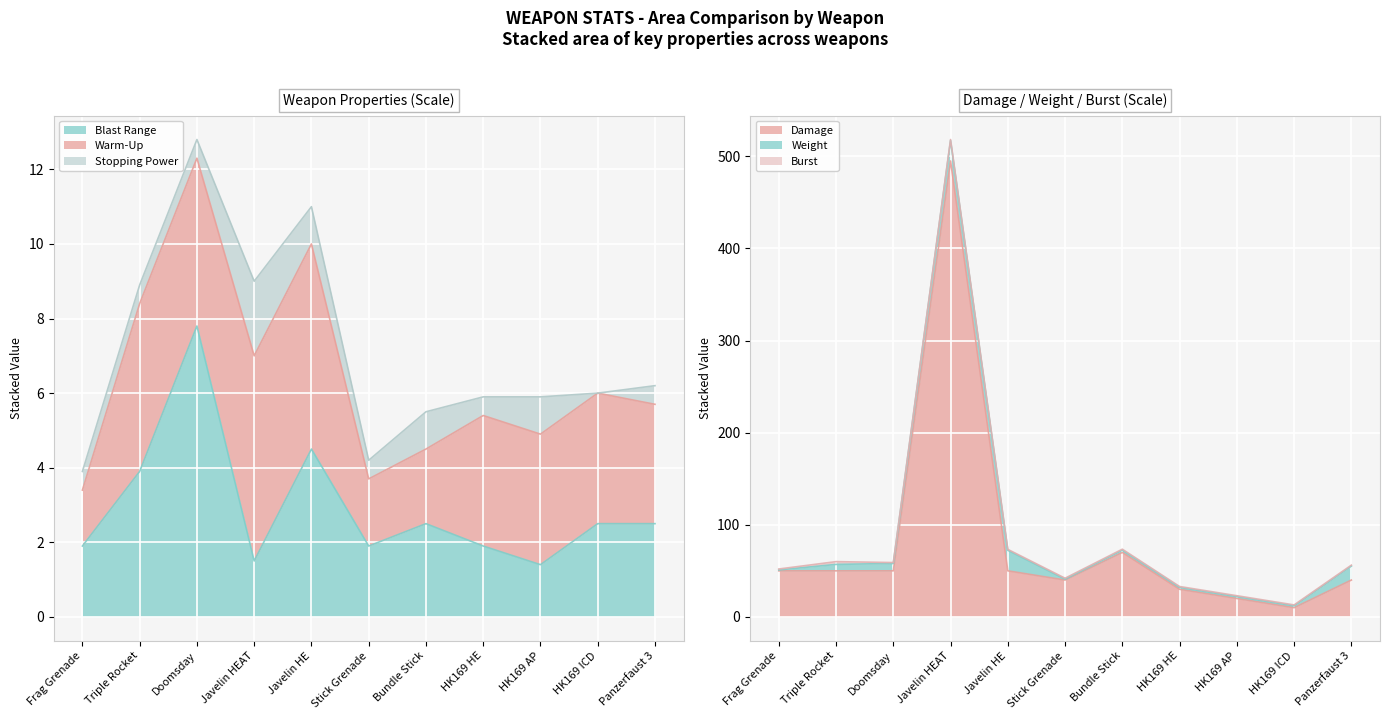

In Stopping Power, how many points are higher than both neighbors (excluding endpoints)?

3